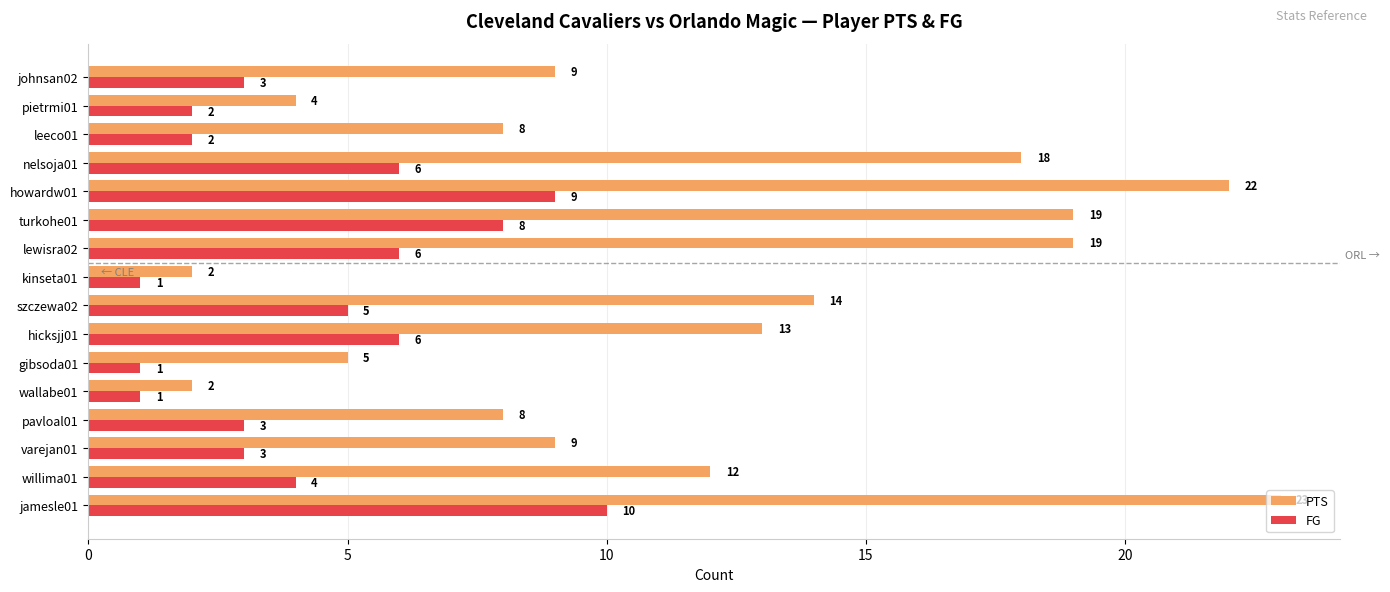

What value does the PTS series have at jamesle01, to the nearest 10?

20